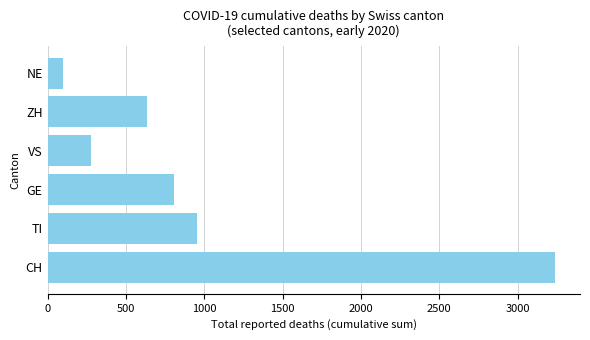

List the labels in order of value, smallest first.

NE, VS, ZH, GE, TI, CH